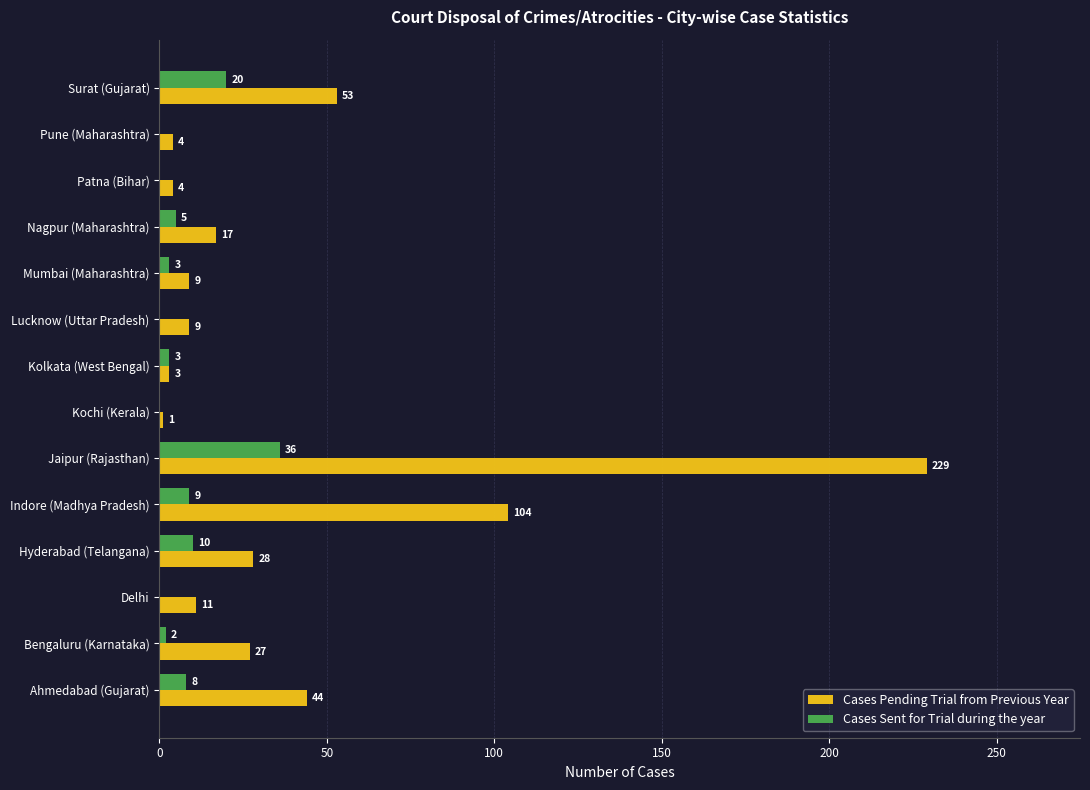

How many values in Cases Sent for Trial during the year are above zero?

9